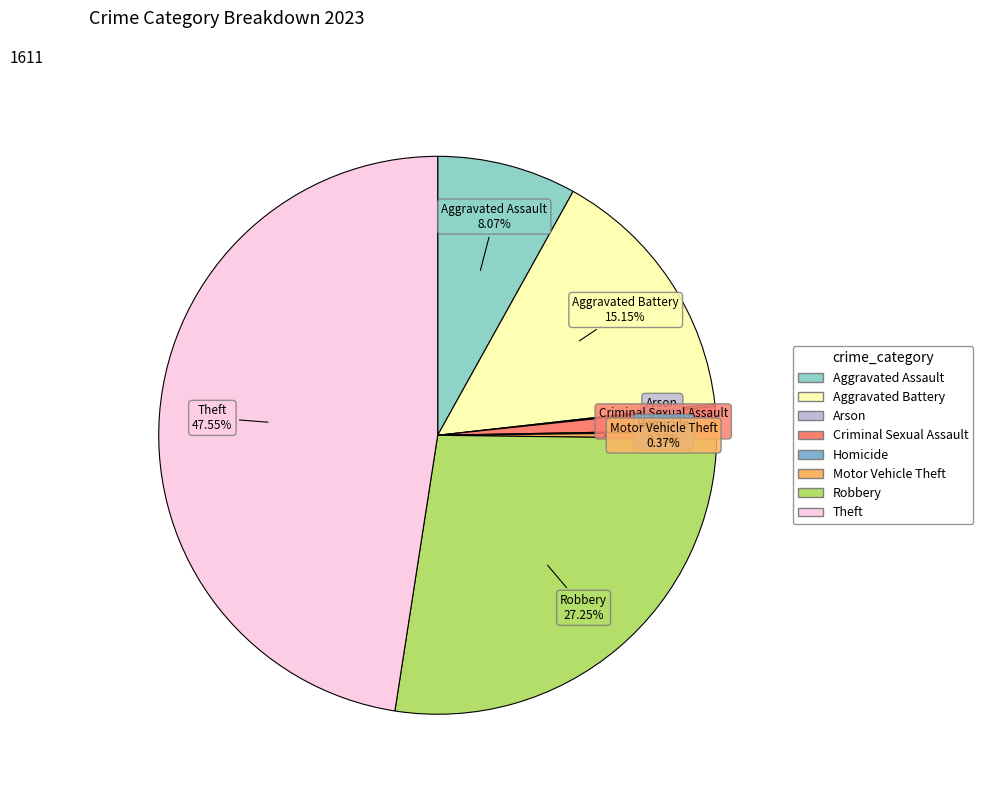

Which category has the biggest portion of the pie?

Theft